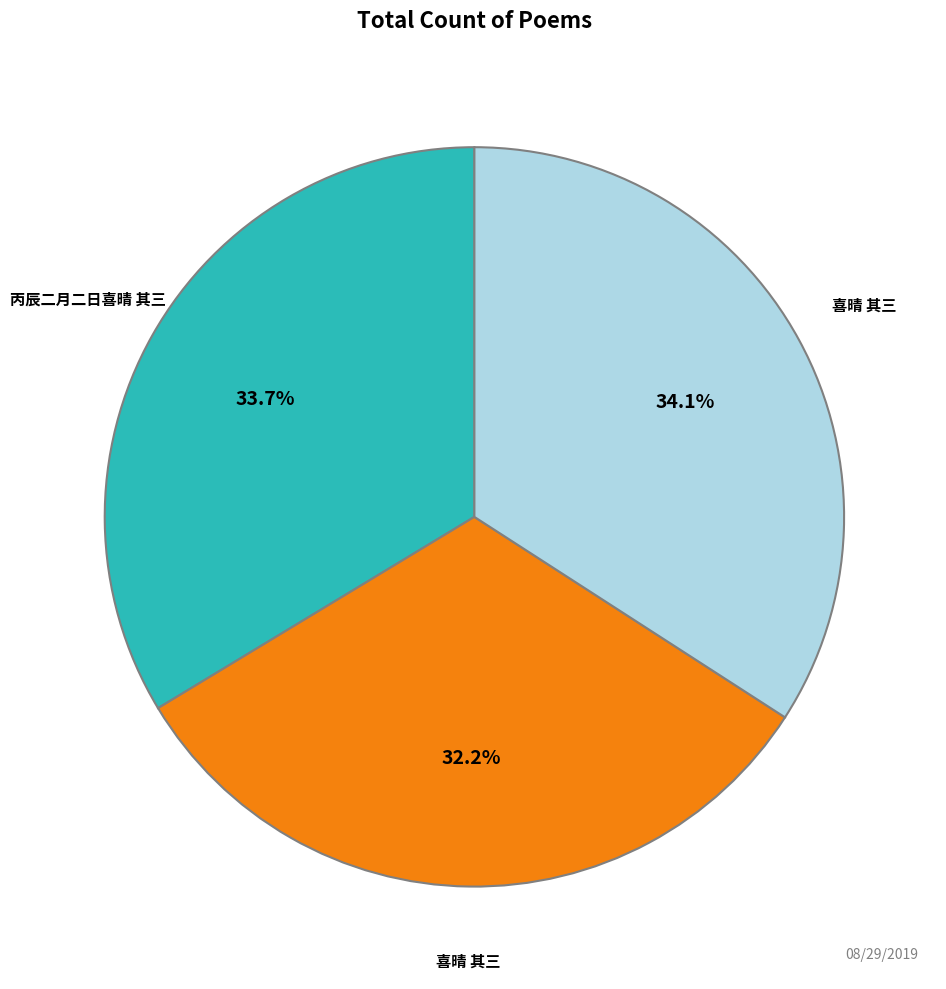

To the nearest percent, what is the average slice percentage?

33%